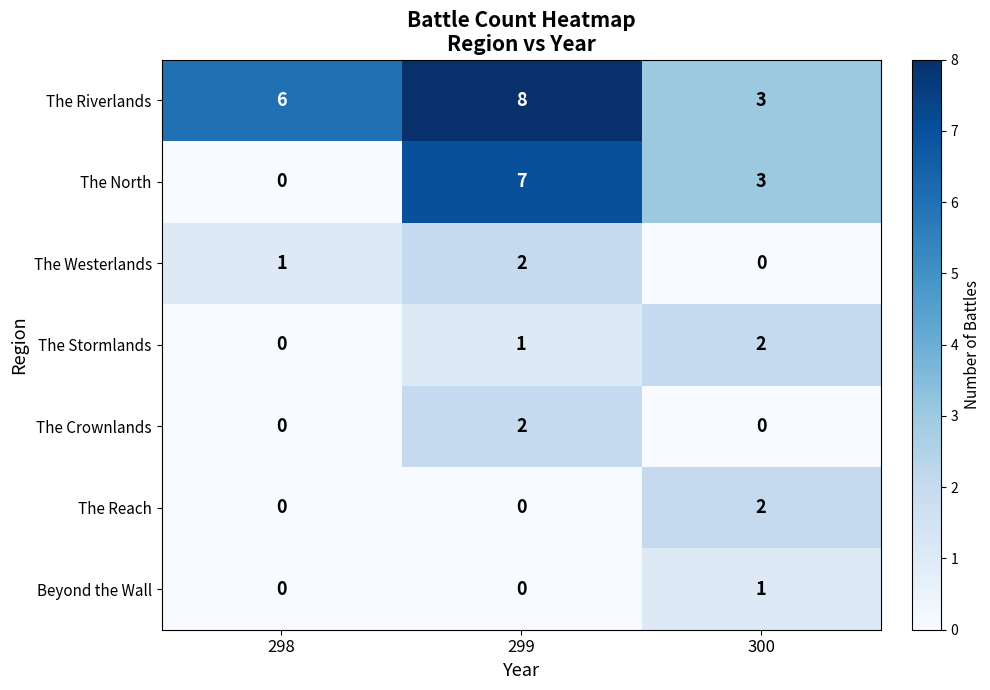

Reading left to right, list all the values displayed in this chart.

The Riverlands: 6	8	3
The North: 0	7	3
The Westerlands: 1	2	0
The Stormlands: 0	1	2
The Crownlands: 0	2	0
The Reach: 0	0	2
Beyond the Wall: 0	0	1